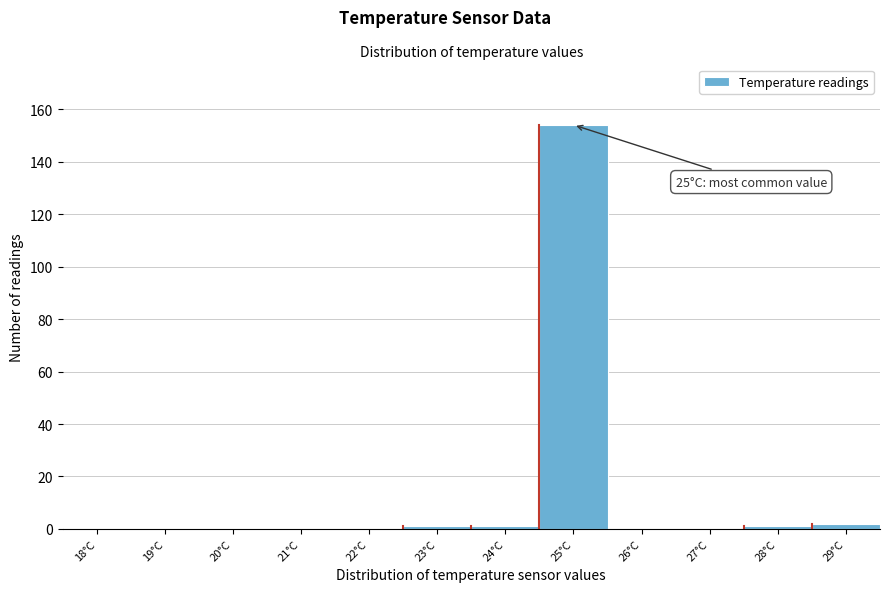

Reading left to right, list all the values displayed in this chart.

18°C=0	19°C=0	20°C=0	21°C=0	22°C=0	23°C=1	24°C=1	25°C=154	26°C=0	27°C=0	28°C=1	29°C=2